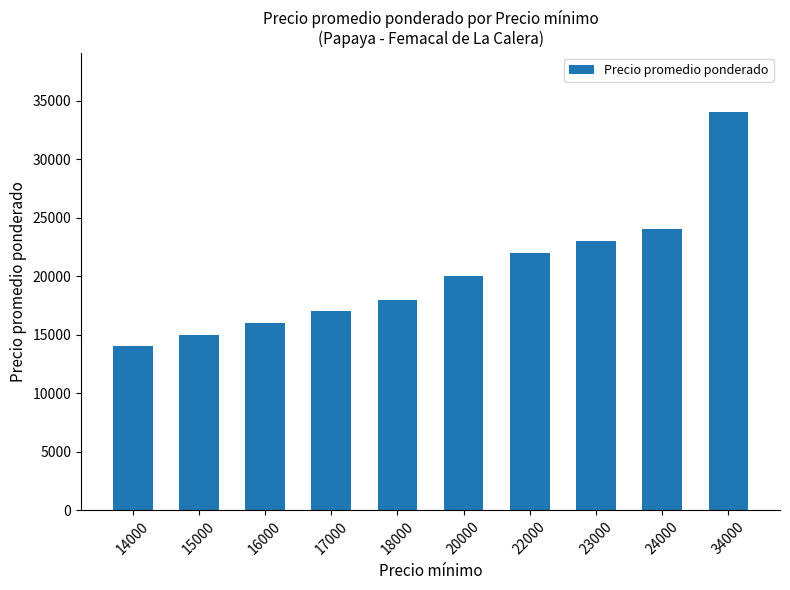

Rank the categories by value from highest to lowest.

34000, 24000, 23000, 22000, 20000, 18000, 17000, 16000, 15000, 14000